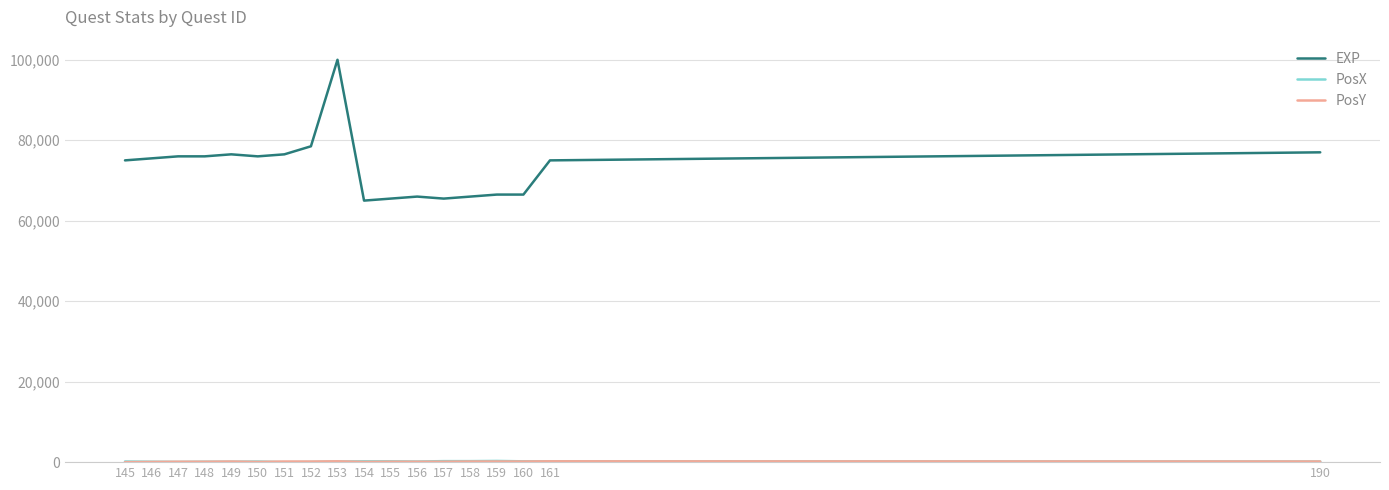

Between 149 and 159, which series saw the biggest shift?

EXP